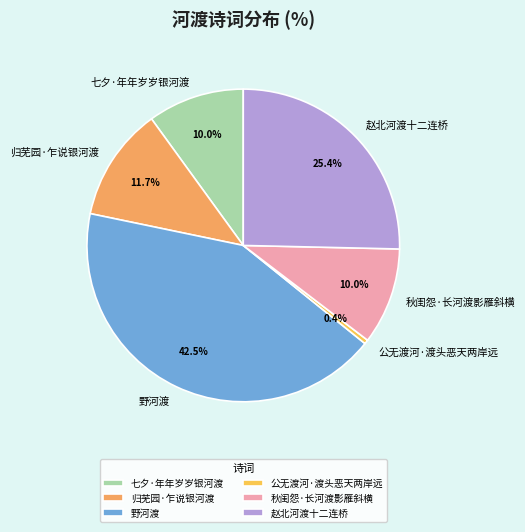

To the nearest percent, what is the combined percentage of 归芜园·乍说银河渡 and 七夕·年年岁岁银河渡?

22%